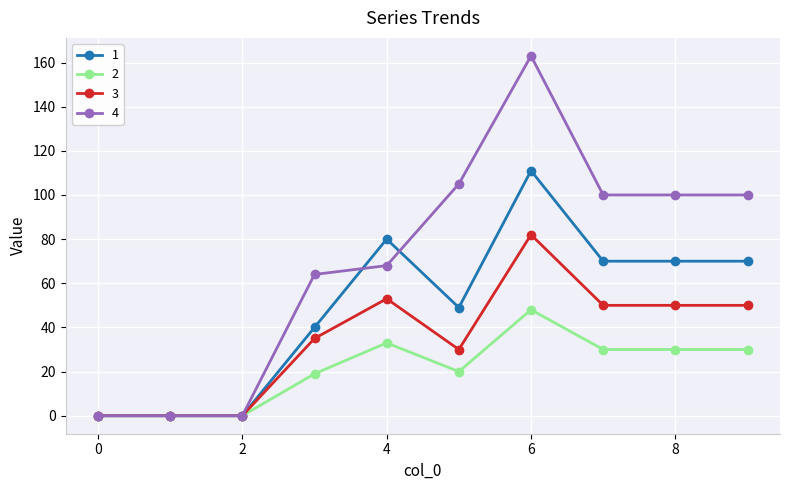

What is the average value of the 2 series?

21